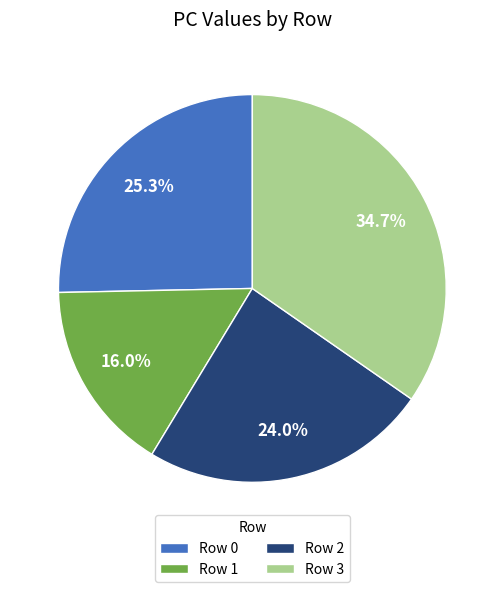

Count the number of slices in the pie.

4